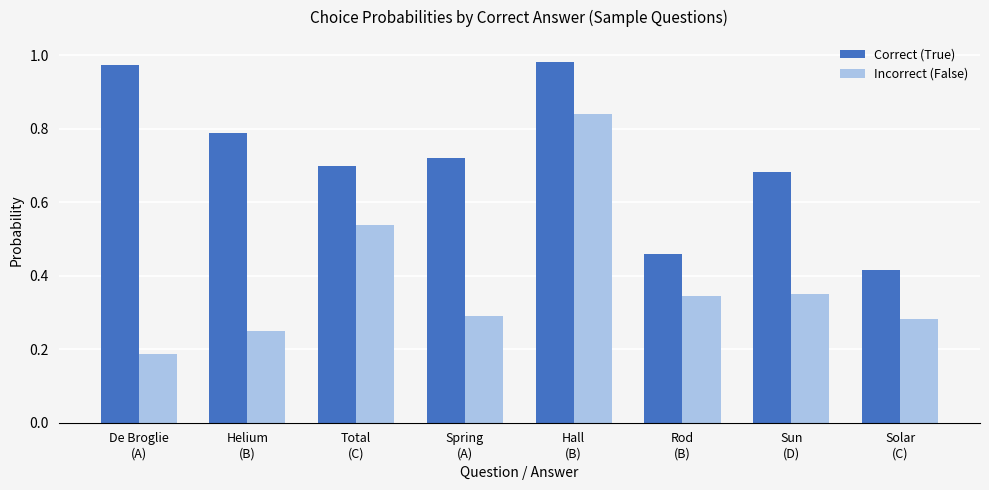

Which series has the widest spread of values?

Incorrect (False)